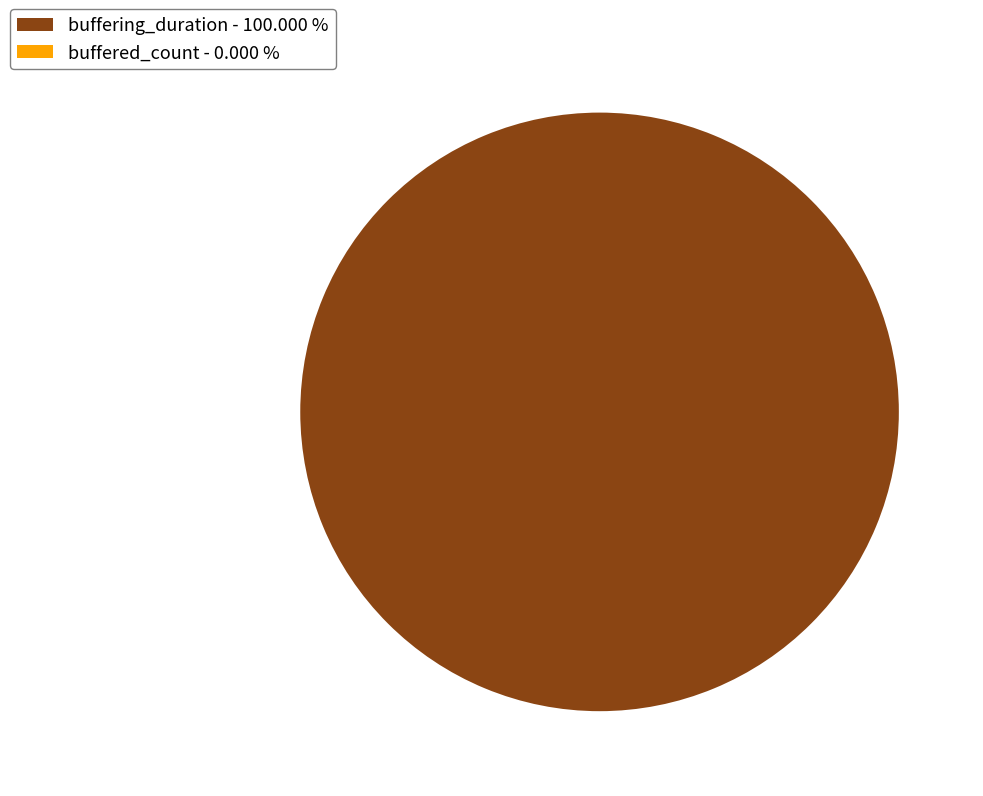

Does buffering_duration - 100.000 % account for over 50% of the chart?

Yes